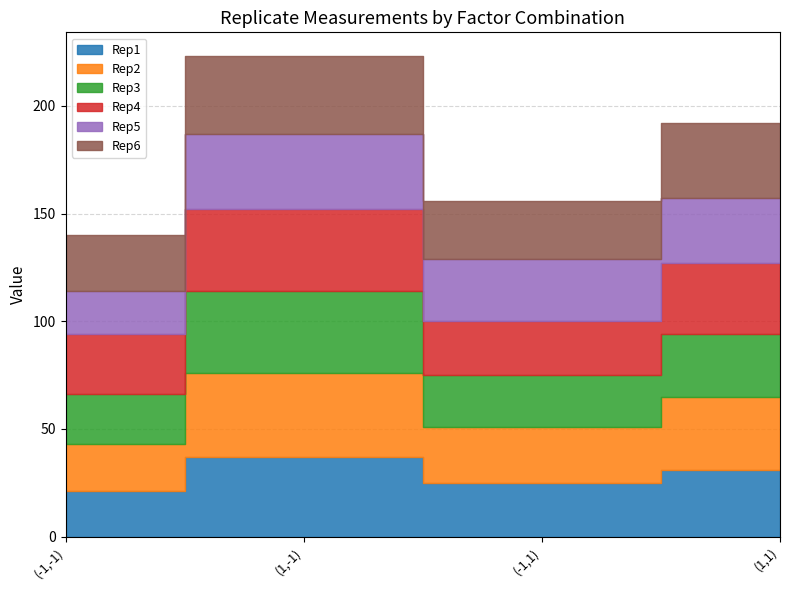

Is the value of Rep4 at (-1,-1) greater than the value of Rep3 at (1,-1)?

No